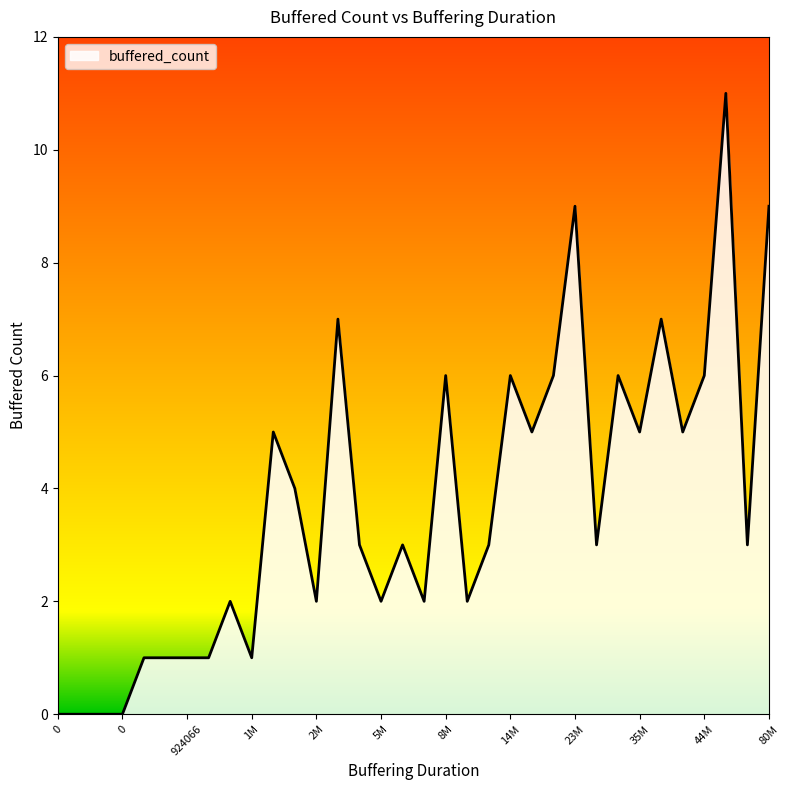

What is the difference between the maximum and minimum values?

11